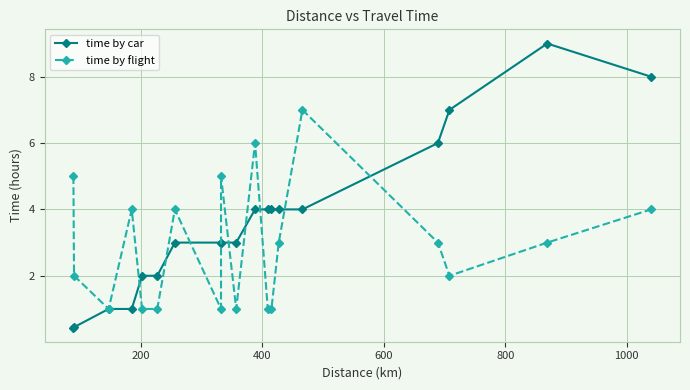

What is the minimum value for time by flight?

1.0